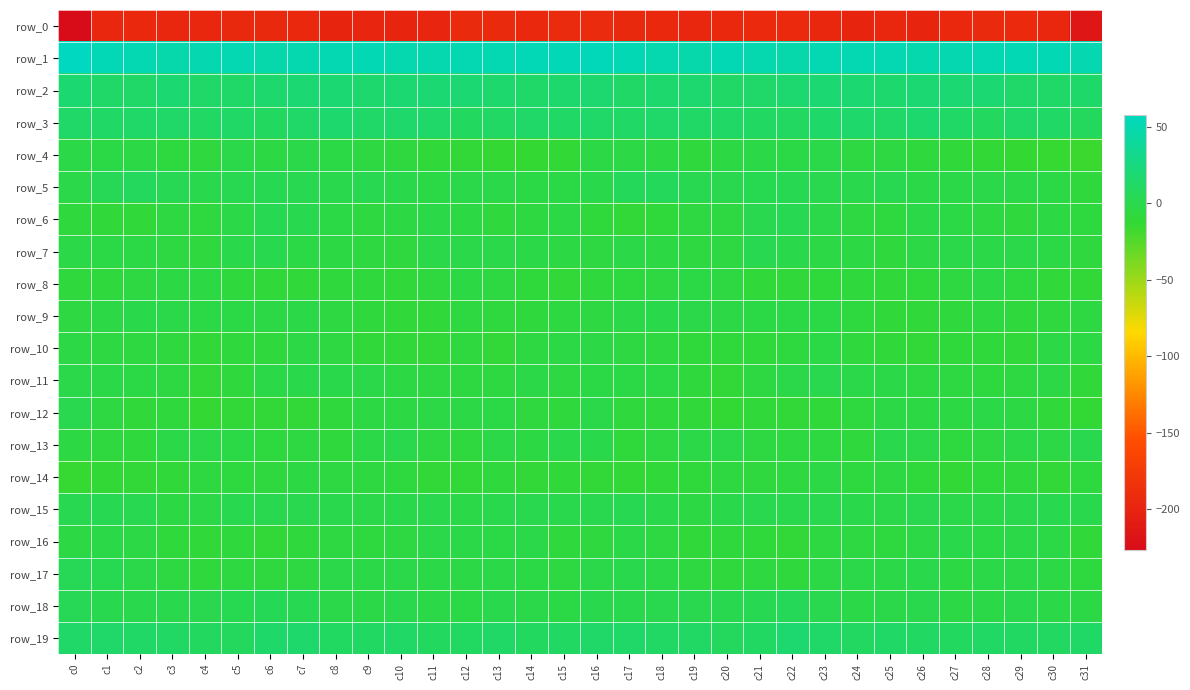

What is the difference between the maximum and second lowest values in the row_7 series?

8.8